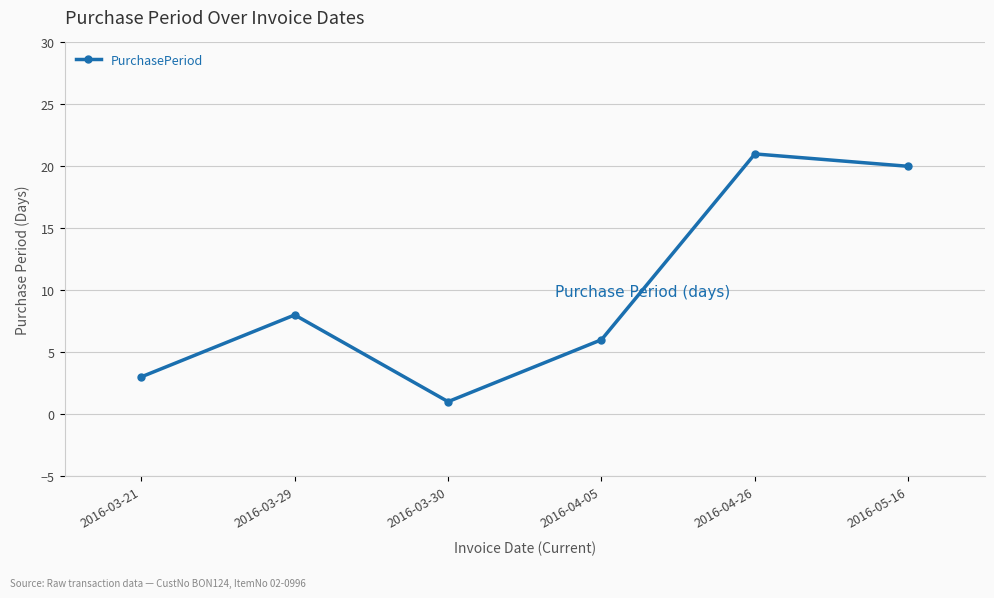

Reading left to right, extract all data points from this chart.

2016-03-21=3	2016-03-29=8	2016-03-30=1	2016-04-05=6	2016-04-26=21	2016-05-16=20